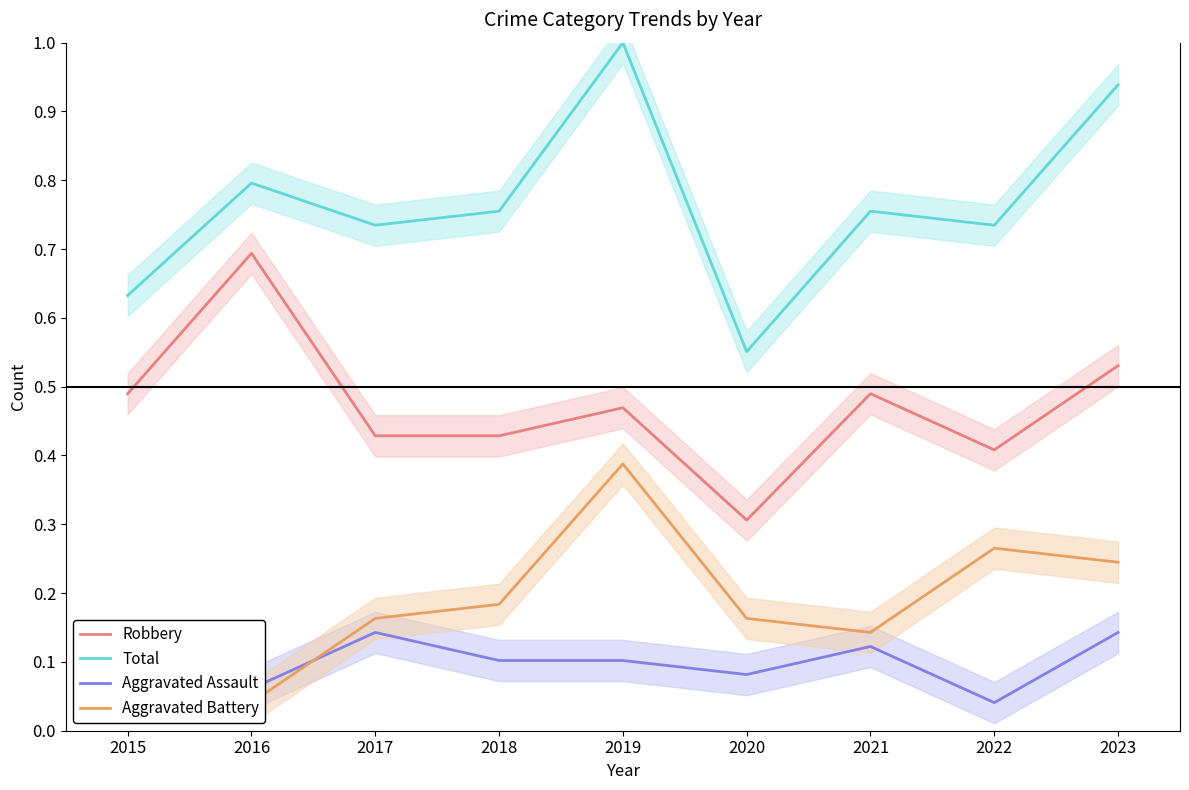

The Total series shows 0.4 at 2022. True or false?

False